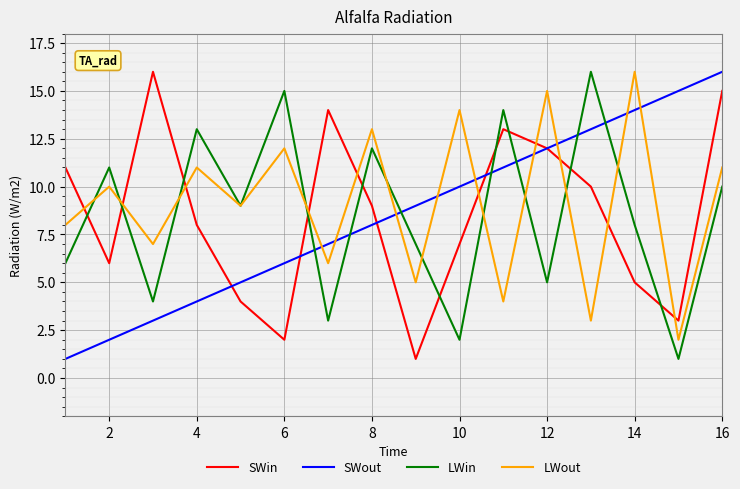

What is the greatest value displayed?

16